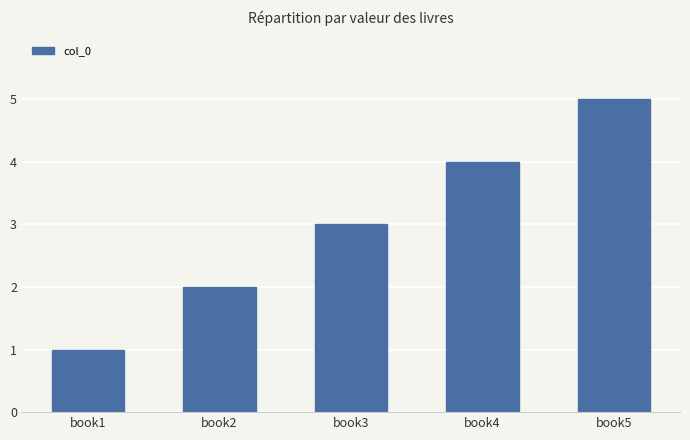

Approximately how many times larger is the value at book3 compared to book5?

0.6